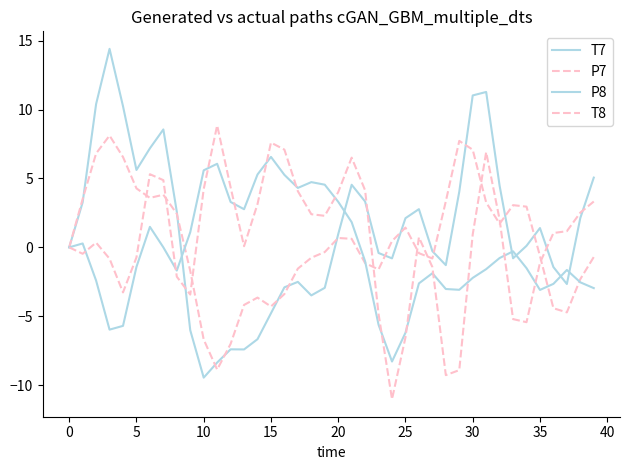

What is the label of the 32nd point from the left?

31